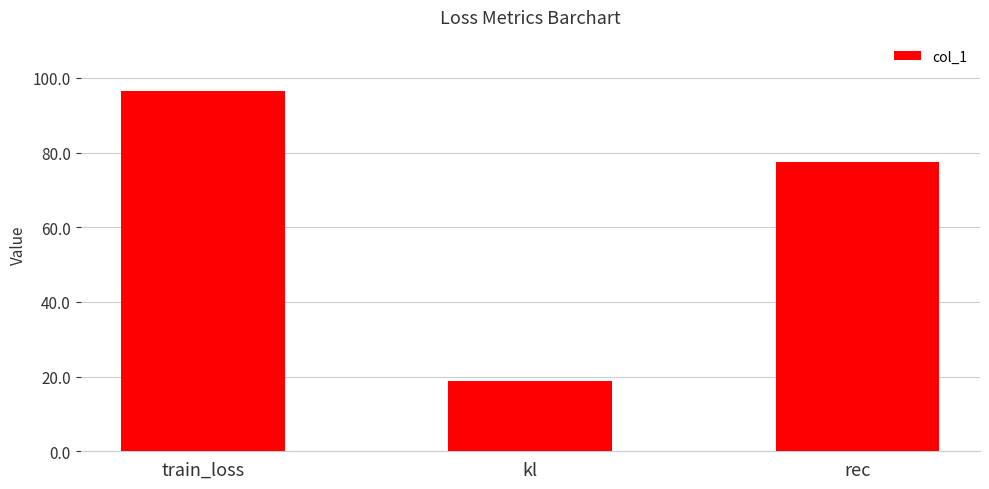

Reading left to right, extract all data points from this chart.

96.5	18.9	77.6